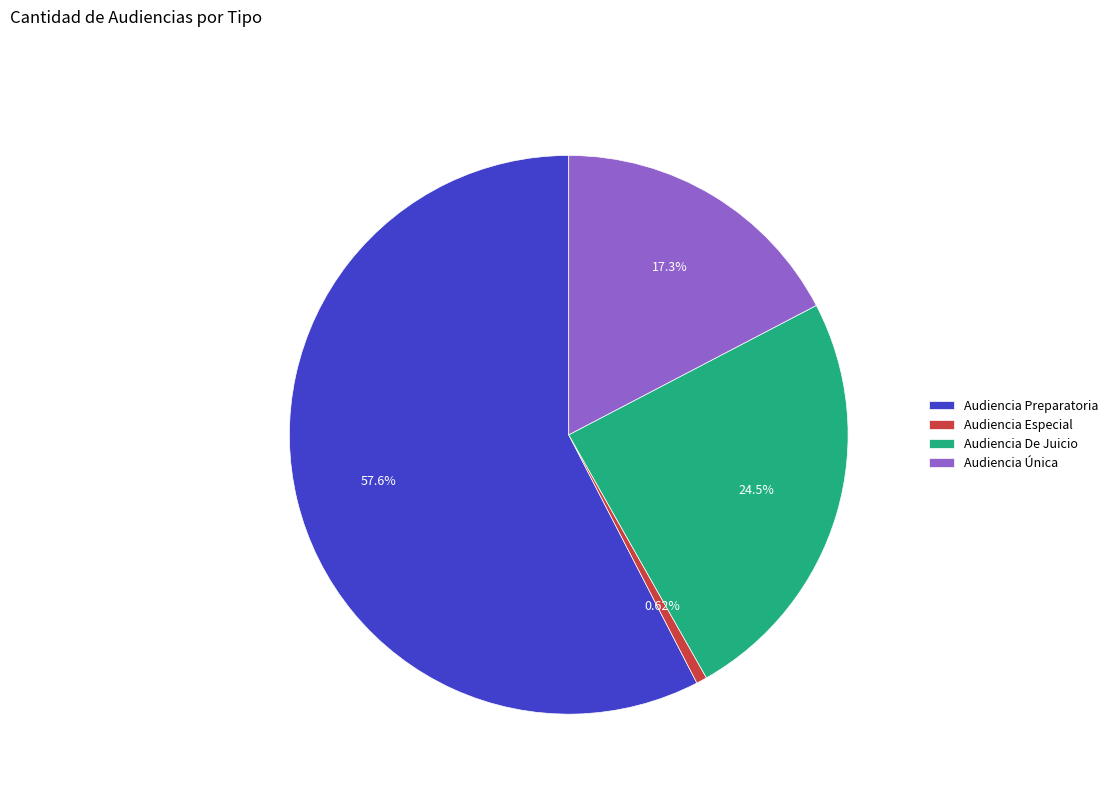

To the nearest percent, what is the average slice percentage?

25%